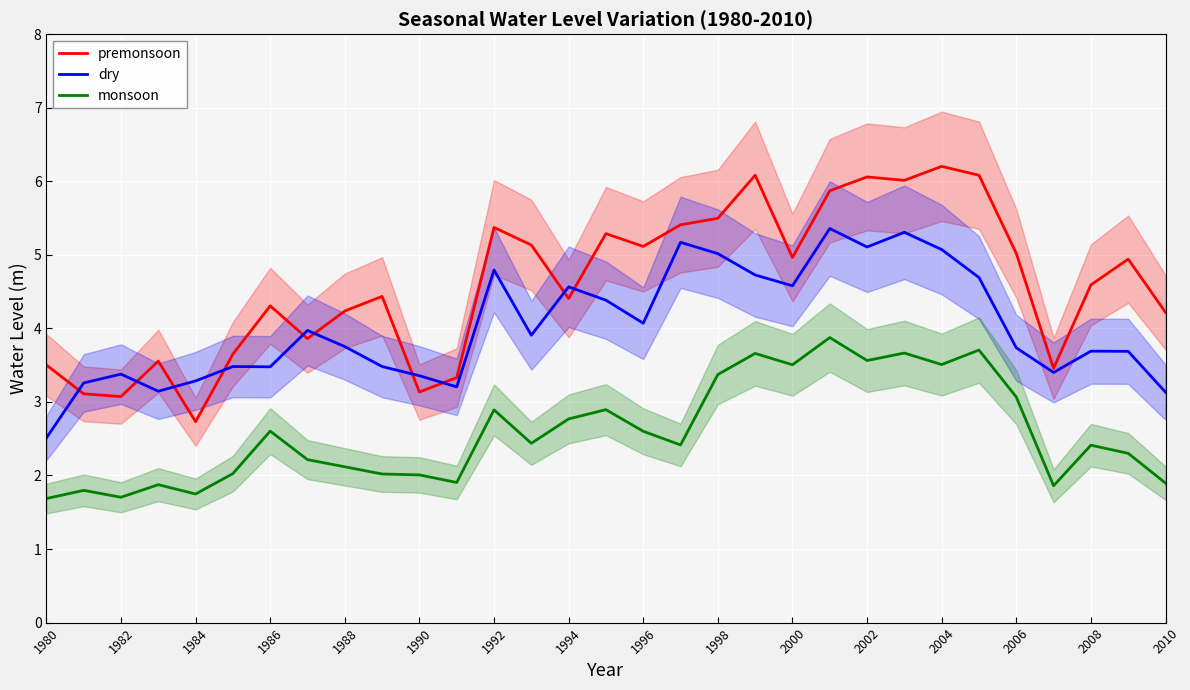

Is it true that monsoon equals 3.1 at 2006?

True